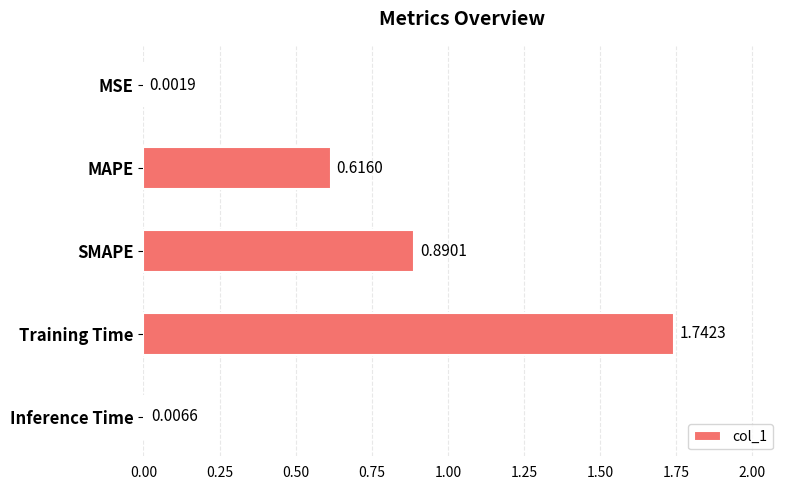

Which has a higher value, Inference Time or Training Time?

Training Time